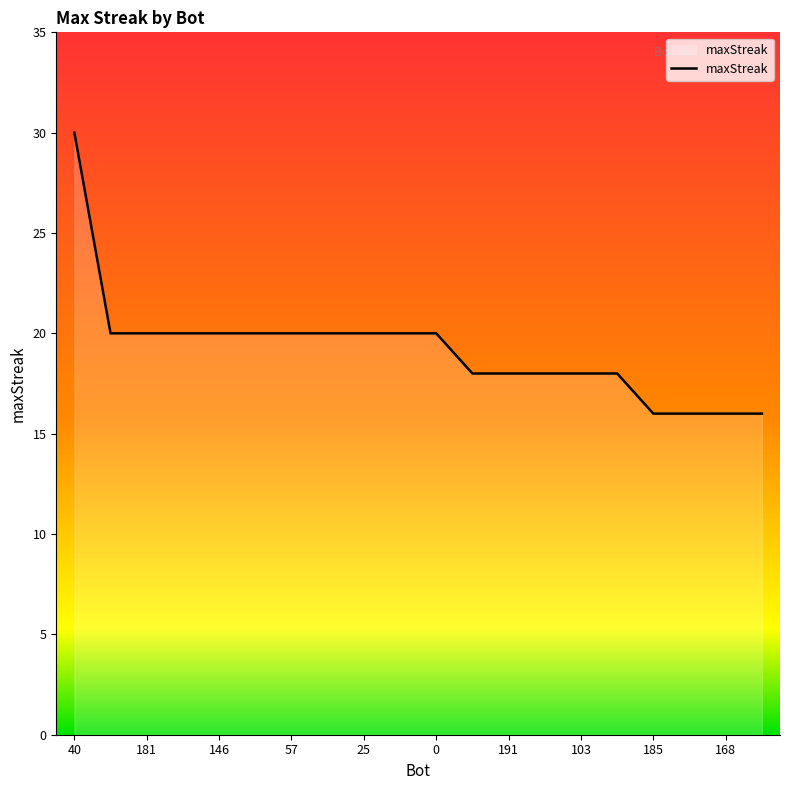

How many values are between 18 and 20?

15